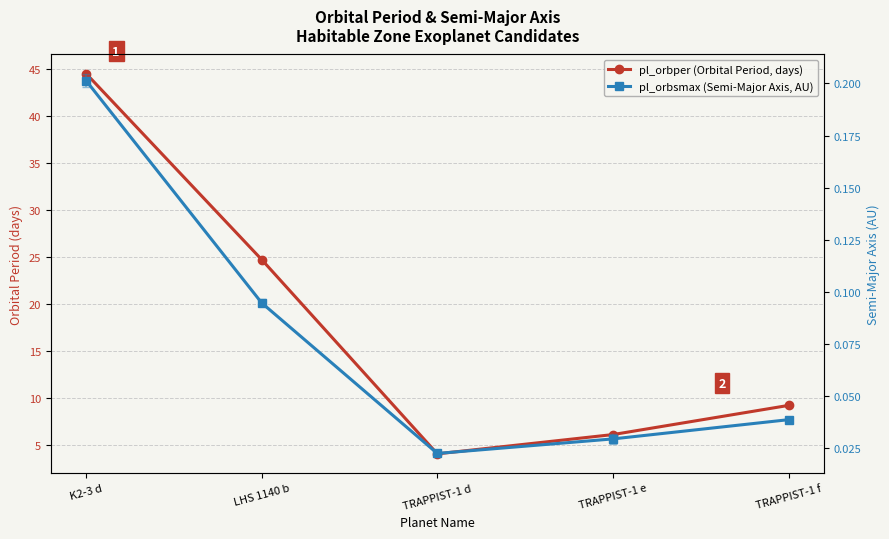

Rank the categories by pl_orbsmax (Semi-Major Axis, AU) value from highest to lowest.

K2-3 d, LHS 1140 b, TRAPPIST-1 f, TRAPPIST-1 e, TRAPPIST-1 d